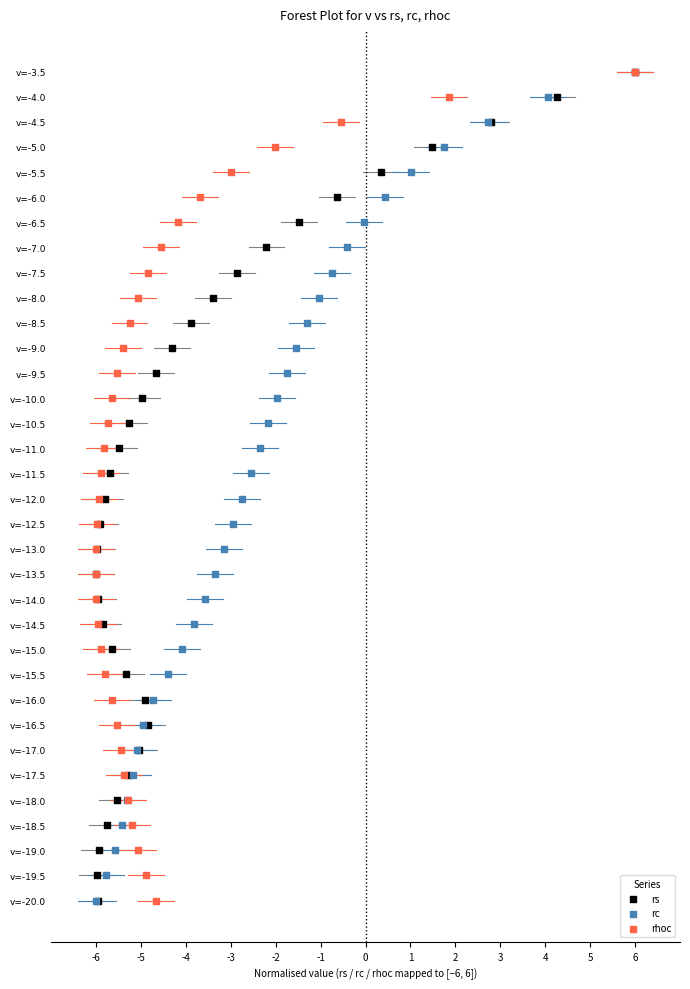

What are all the series names shown in the legend?

rs, rc, rhoc